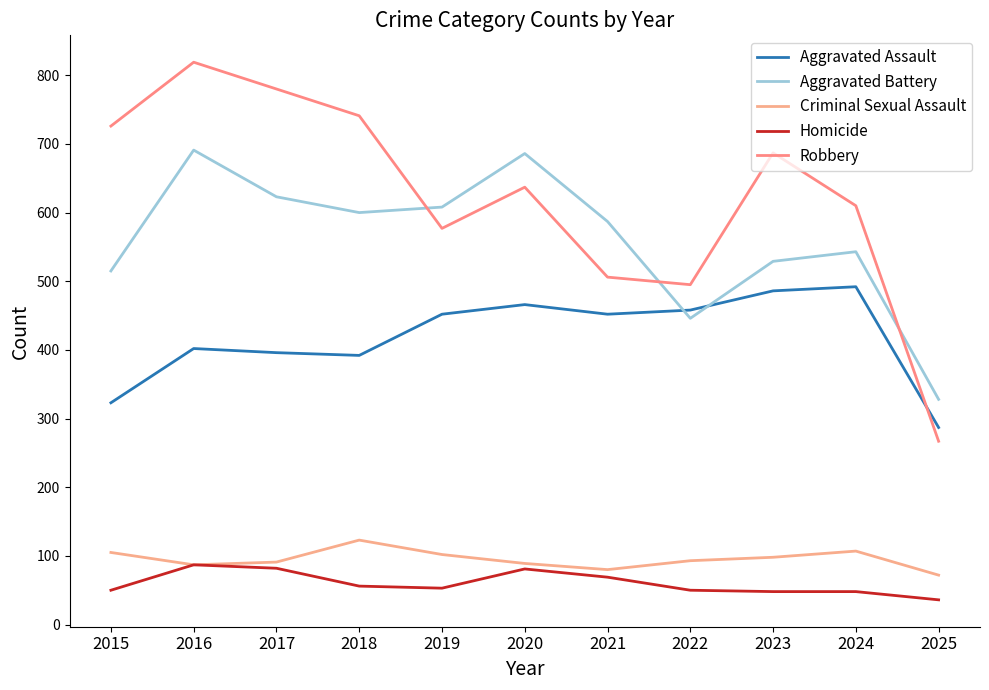

At which label does Aggravated Assault first exceed 452?

2020